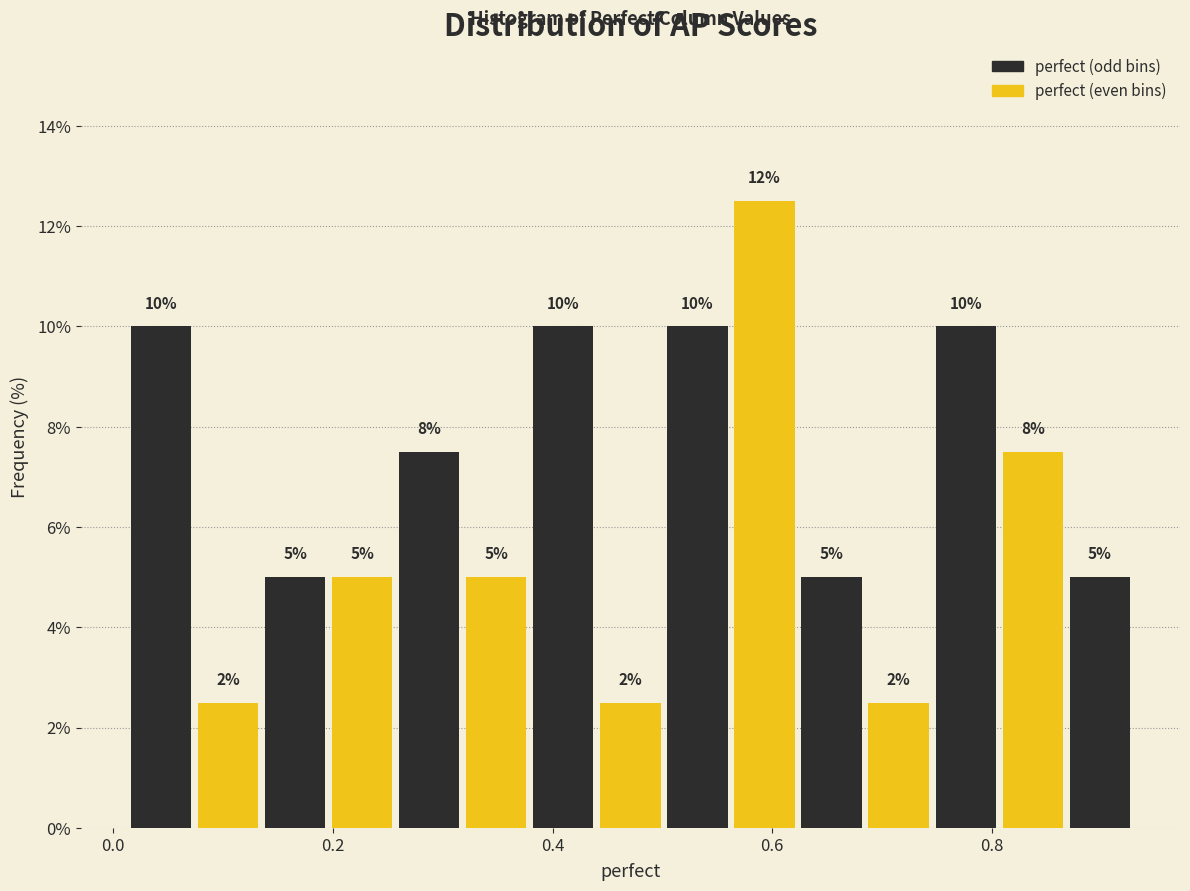

Around what value on the x-axis is the tallest bar? Give the approximate position of its centre, as read against the axis.

0.60